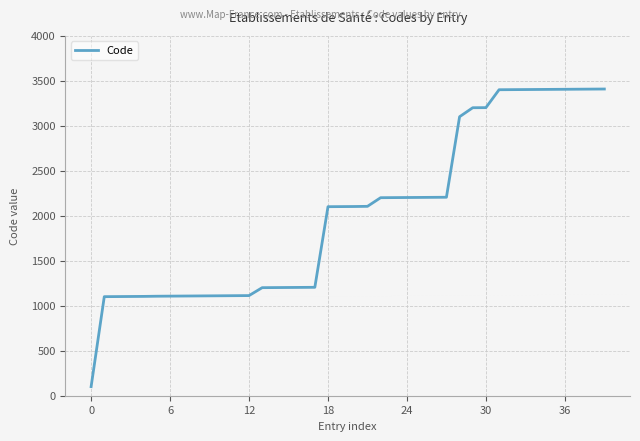

What is the difference between the maximum and minimum values?

3308